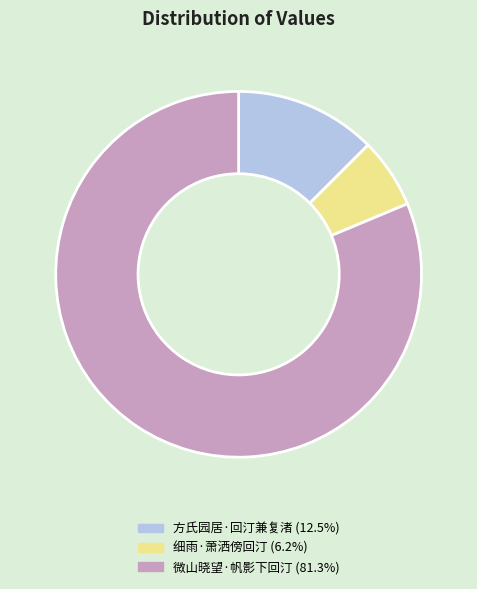

Which category has the smallest portion of the pie?

细雨·萧洒傍回汀